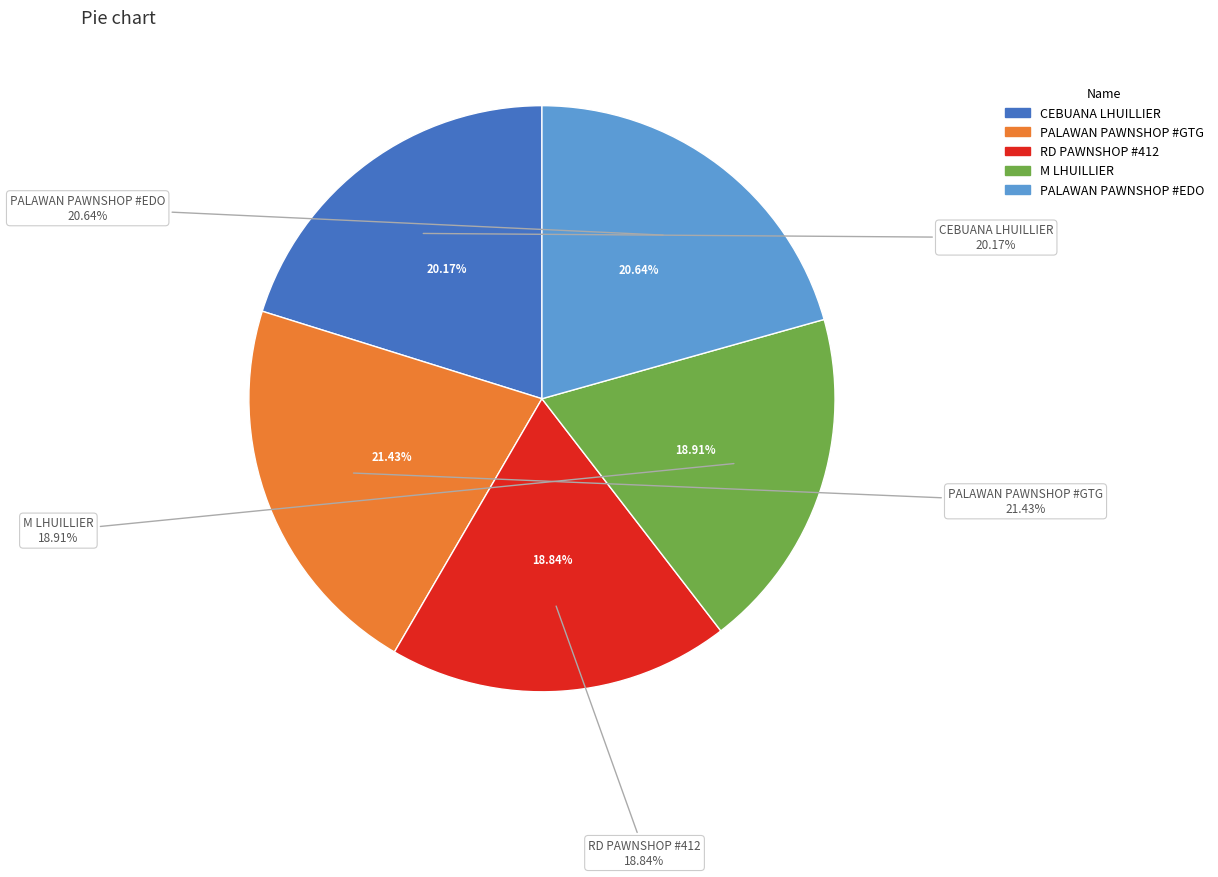

Count the number of slices in the pie.

5